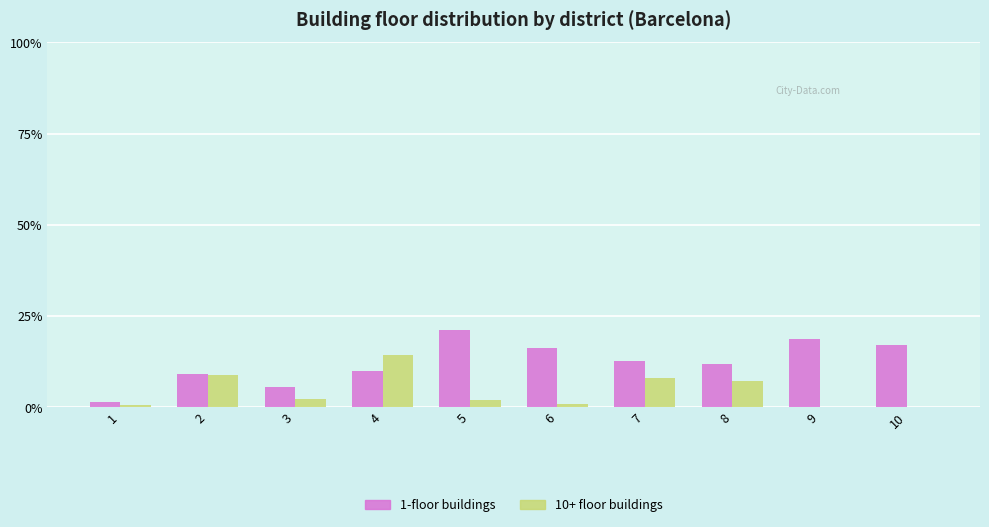

True or false: 10+ floor buildings has a value of 0.6 at 1.

True